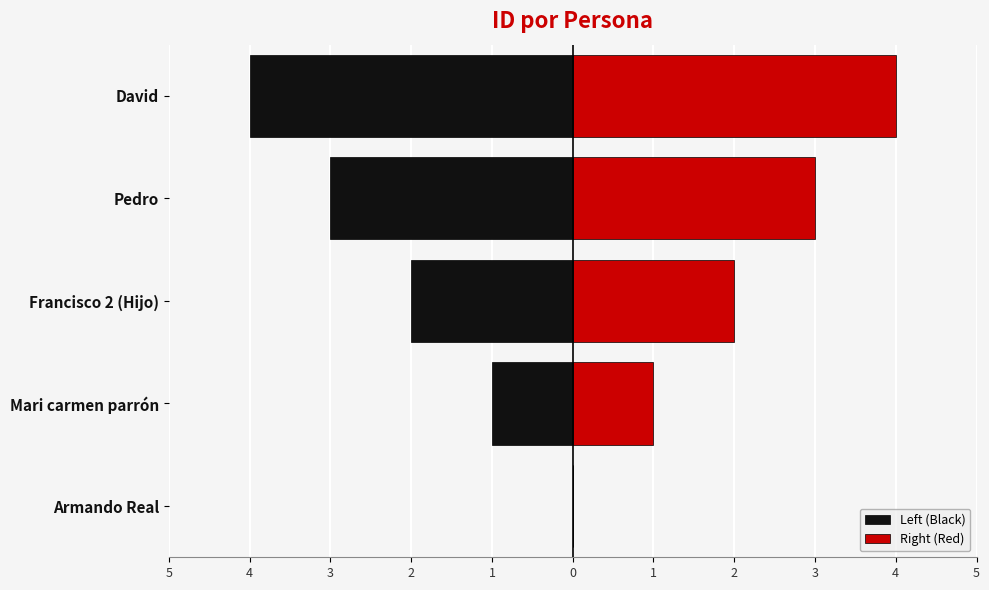

How many data points in Left (Black) are less than -2?

2